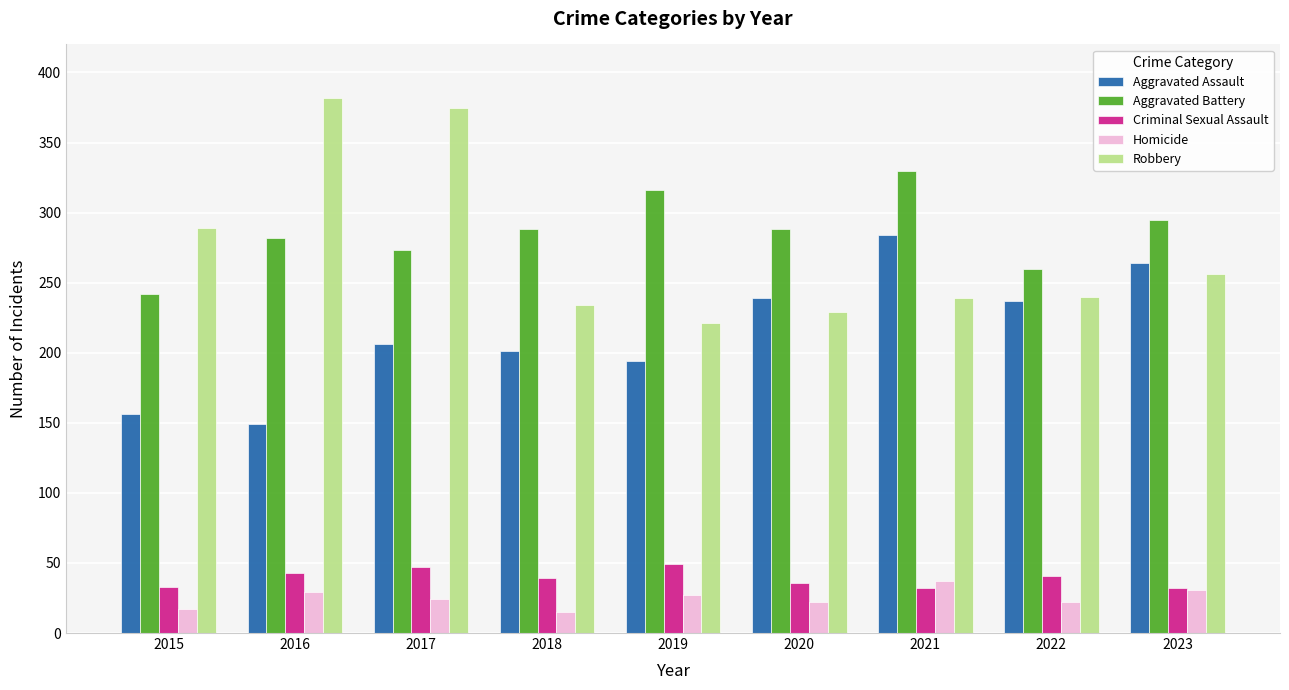

What is the maximum value for Aggravated Assault?

284